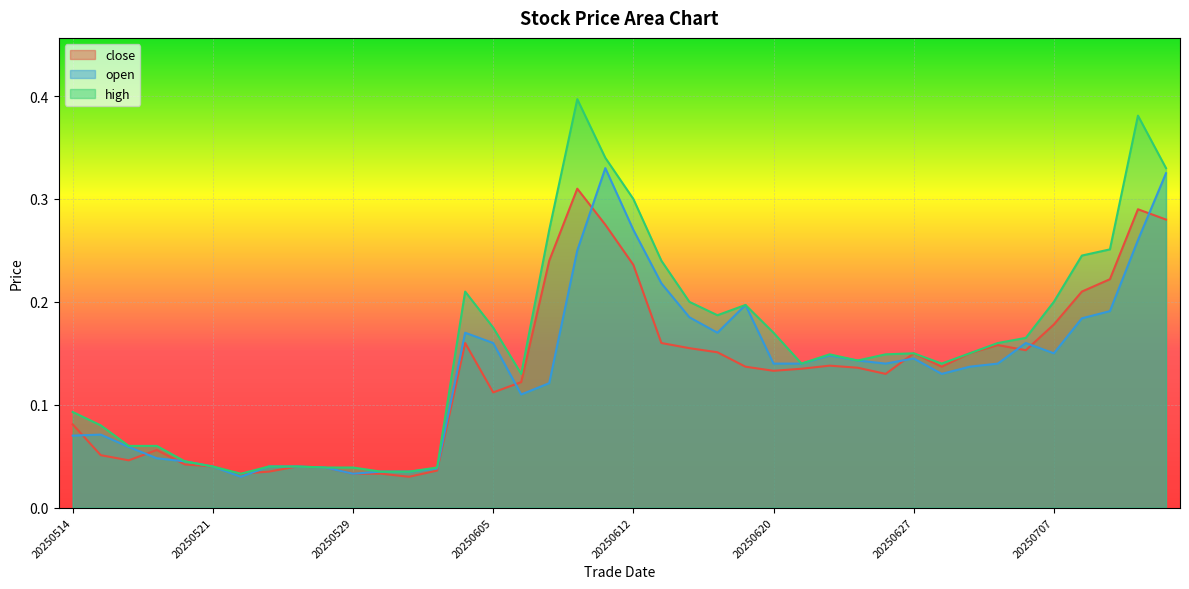

What is the total value across all series at 20250609?

0.6